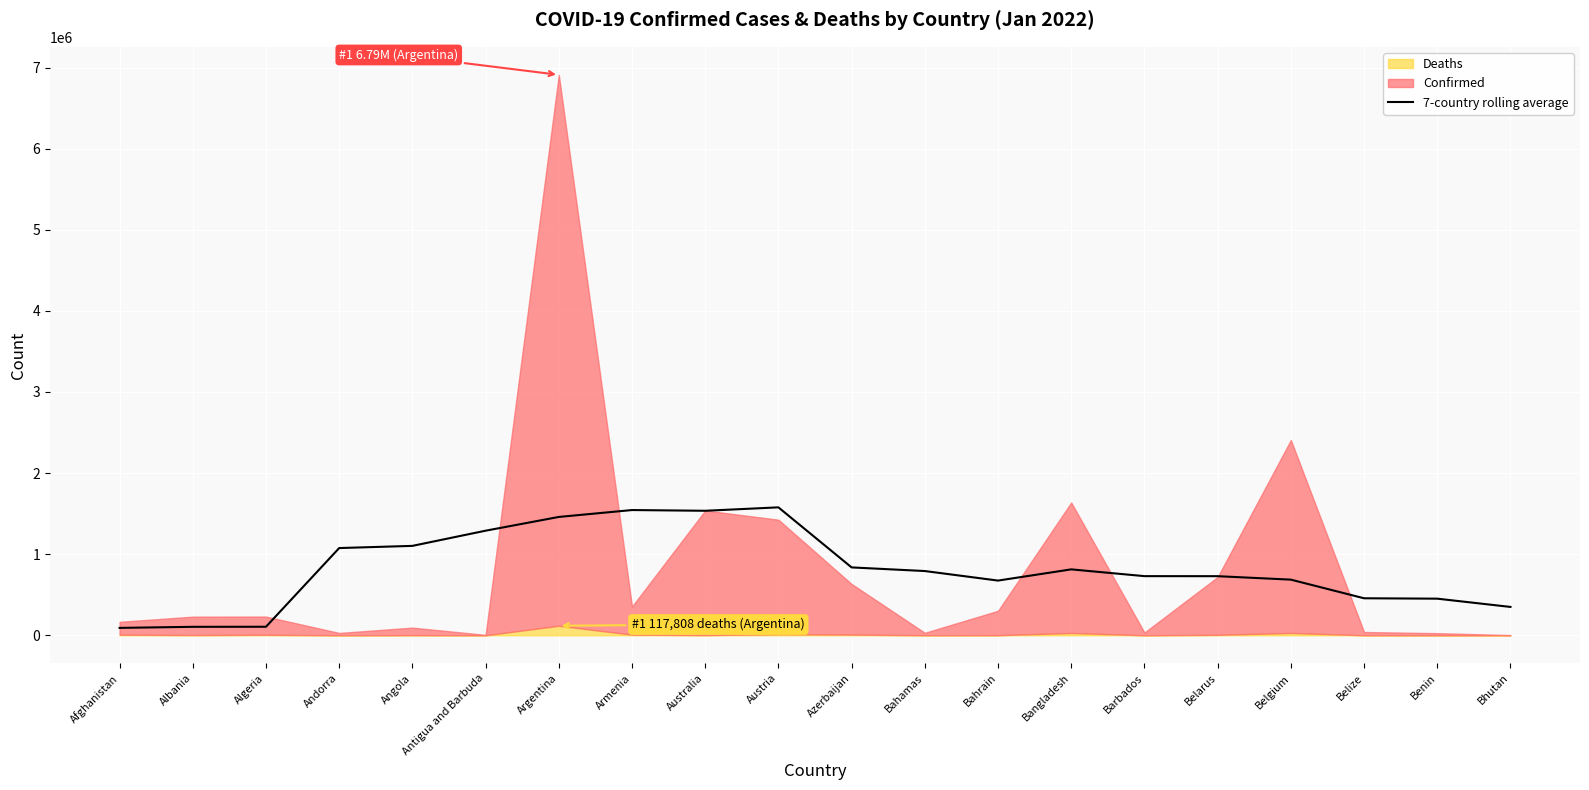

What is the value of the 12th point from the left?

792235.4